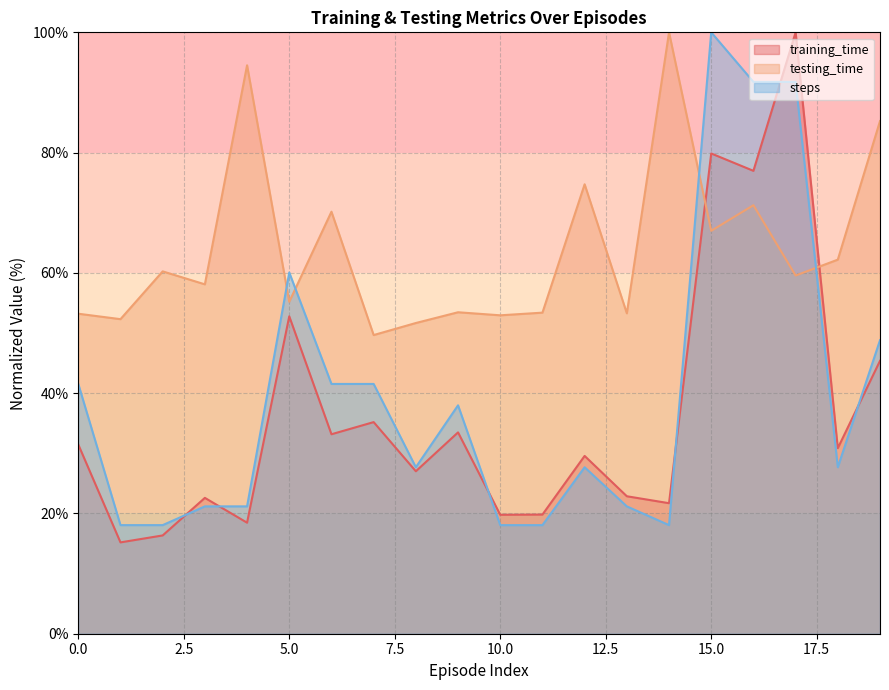

Does the chart have visible grid lines?

Yes